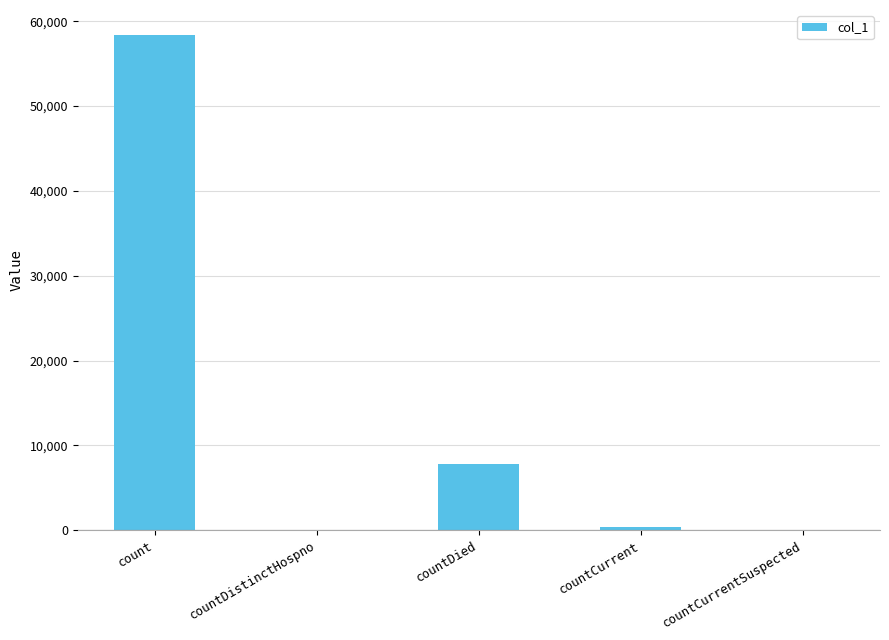

Between countCurrent and countDied, which is larger?

countDied